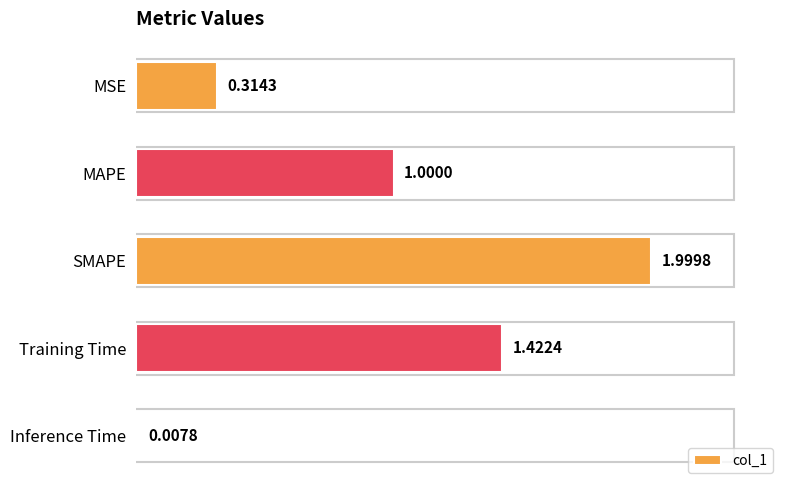

What is the label of the 1st bar from the top?

MSE